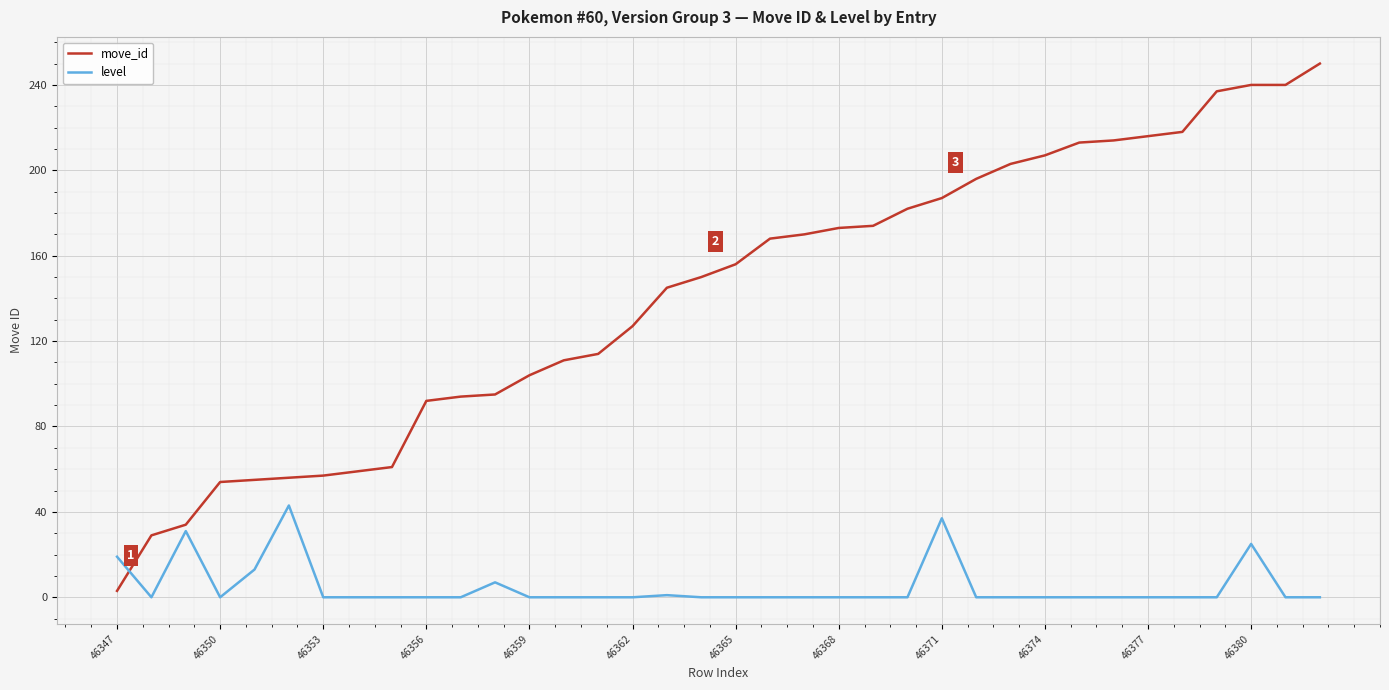

Which series has the largest total across all categories?

move_id